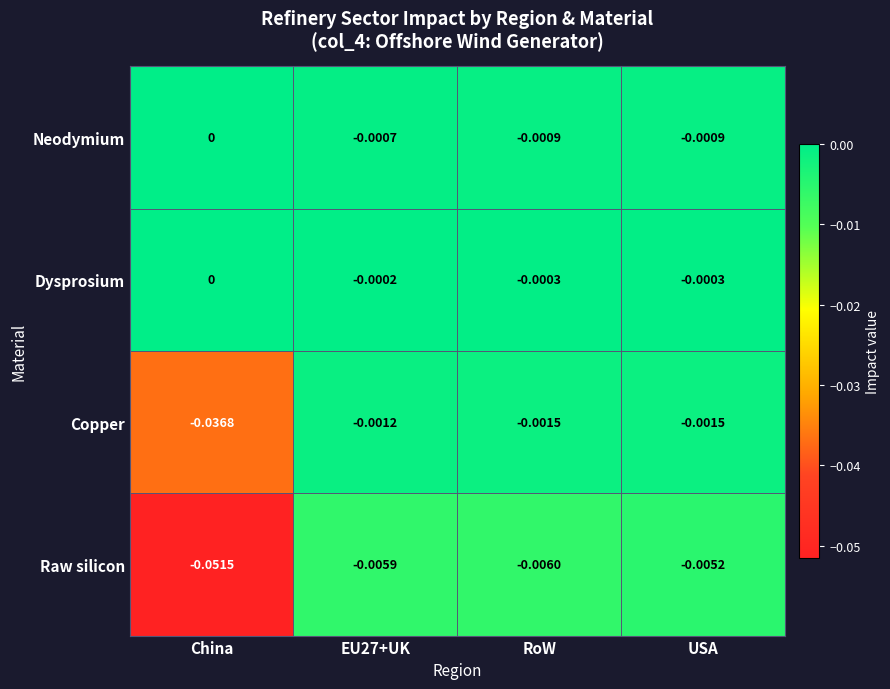

Which series changed the most between EU27+UK and RoW?

Copper